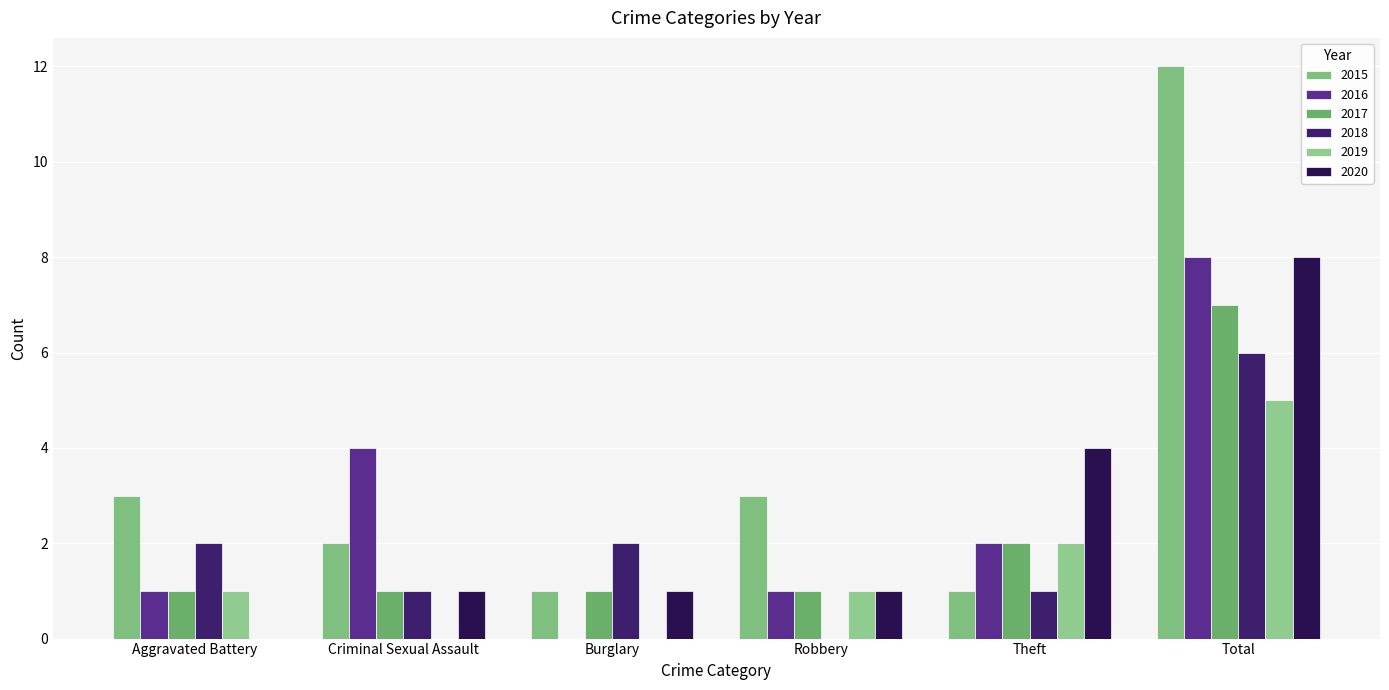

How many groups of bars are there?

6